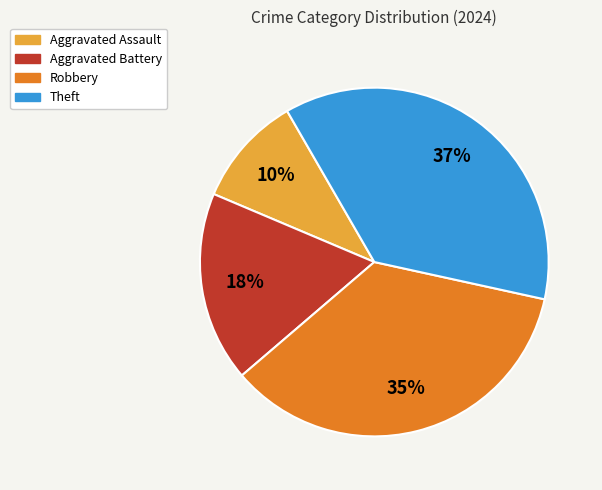

Is the sum of Aggravated Battery and Aggravated Assault greater than half?

No